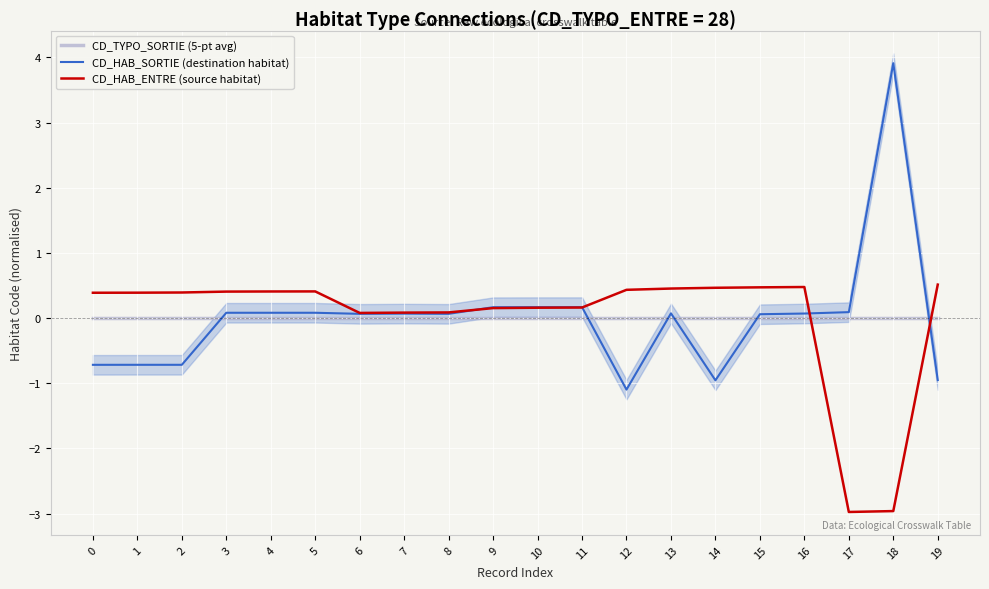

Reading left to right, transcribe all the data shown in this chart.

CD_TYPO_SORTIE (5-pt avg): 0.0	0.0	0.0	0.0	0.0	0.0	0.0	0.0	0.0	0.0	0.0	0.0	0.0	0.0	0.0	0.0	0.0	0.0	0.0	0.0
CD_HAB_SORTIE (destination habitat): -0.7	-0.7	-0.7	0.1	0.1	0.1	0.1	0.1	0.1	0.2	0.2	0.2	-1.1	0.1	-1.0	0.1	0.1	0.1	3.9	-1.0
CD_HAB_ENTRE (source habitat): 0.4	0.4	0.4	0.4	0.4	0.4	0.1	0.1	0.1	0.2	0.2	0.2	0.4	0.5	0.5	0.5	0.5	-3.0	-3.0	0.5